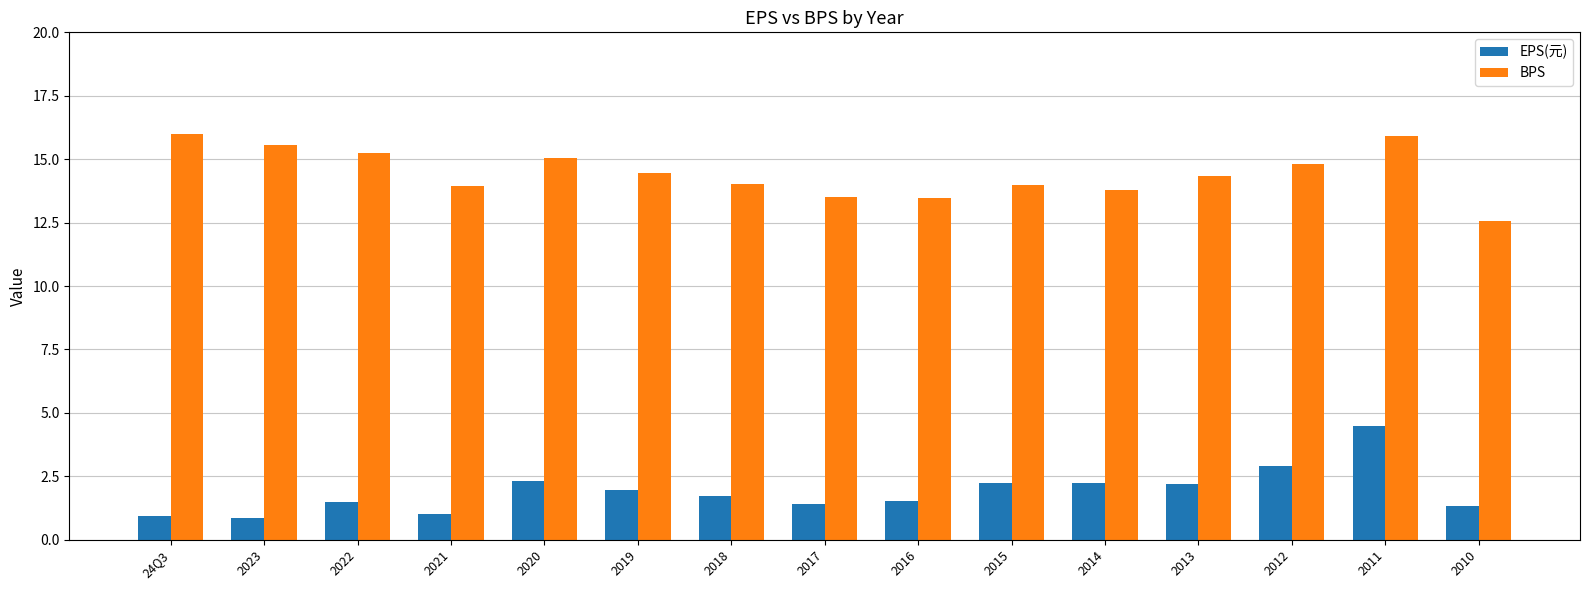

What is the average value of the BPS series?

14.4